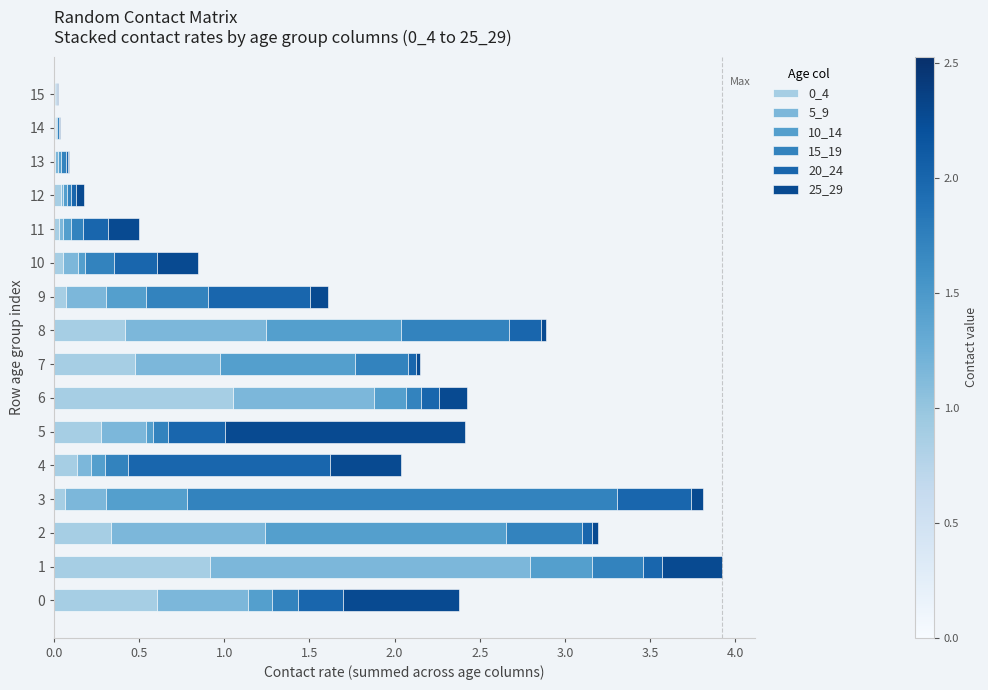

Count the number of data series in this chart.

6